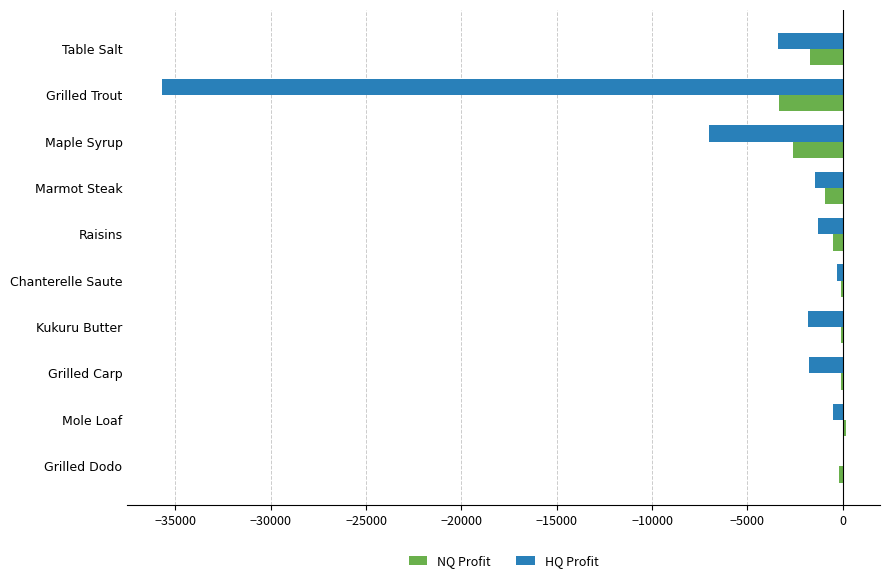

The value of HQ Profit at Raisins is -1287.8. True or false?

True